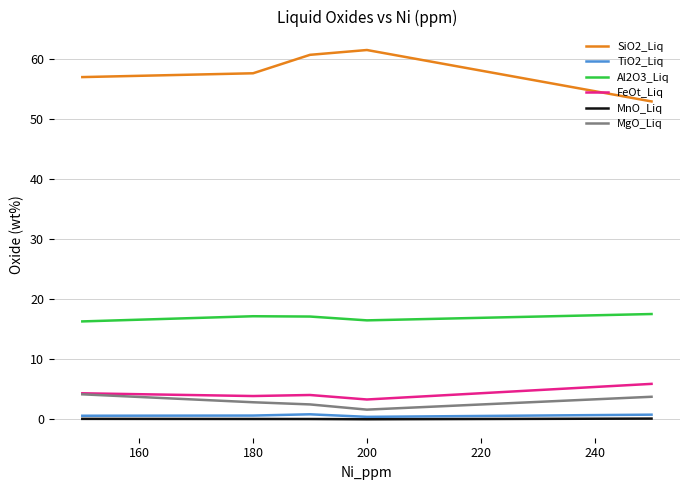

True or false: FeOt_Liq and Al2O3_Liq intersect in this chart.

False